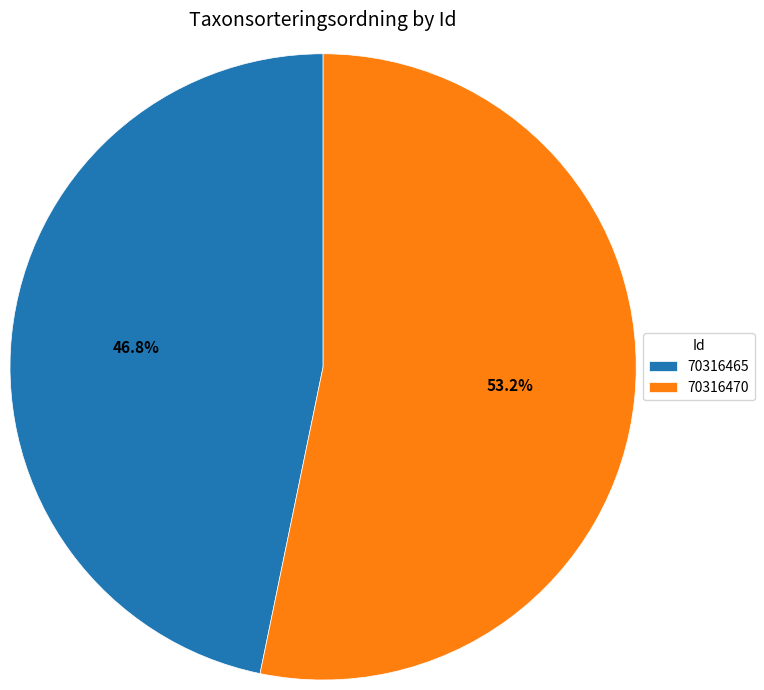

Count the number of slices in the pie.

2